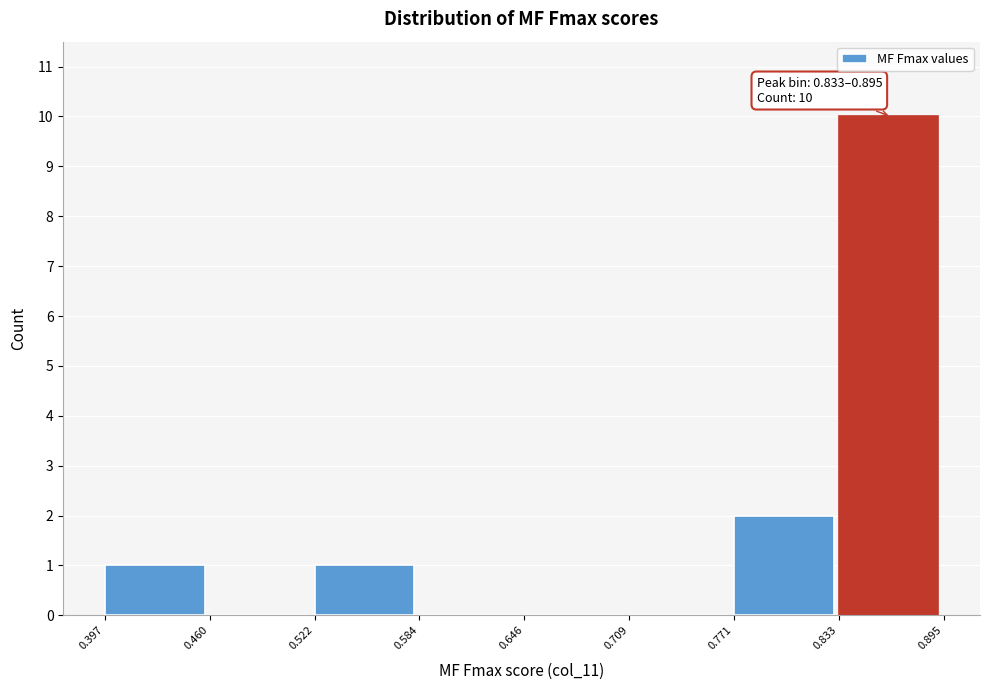

Over which range of the x-axis is the bar tallest?

0.833 to 0.895